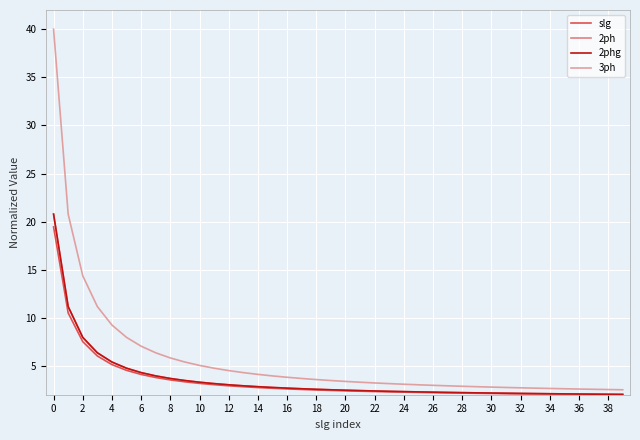

Which series has the largest range (max minus min)?

3ph